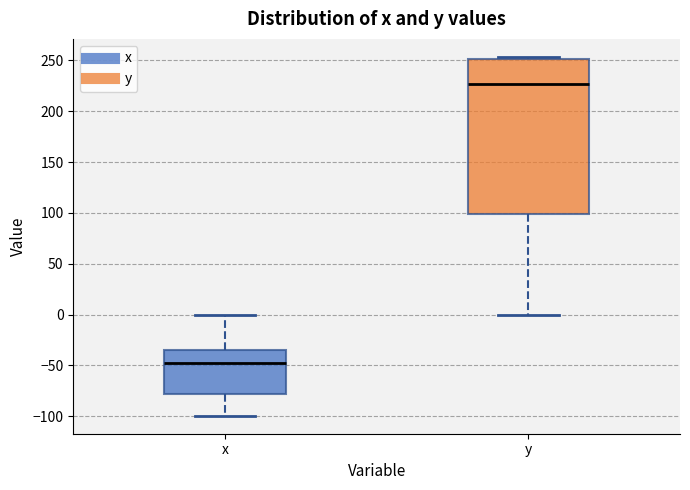

Which box is the tallest, from its lower edge to its upper edge?

y